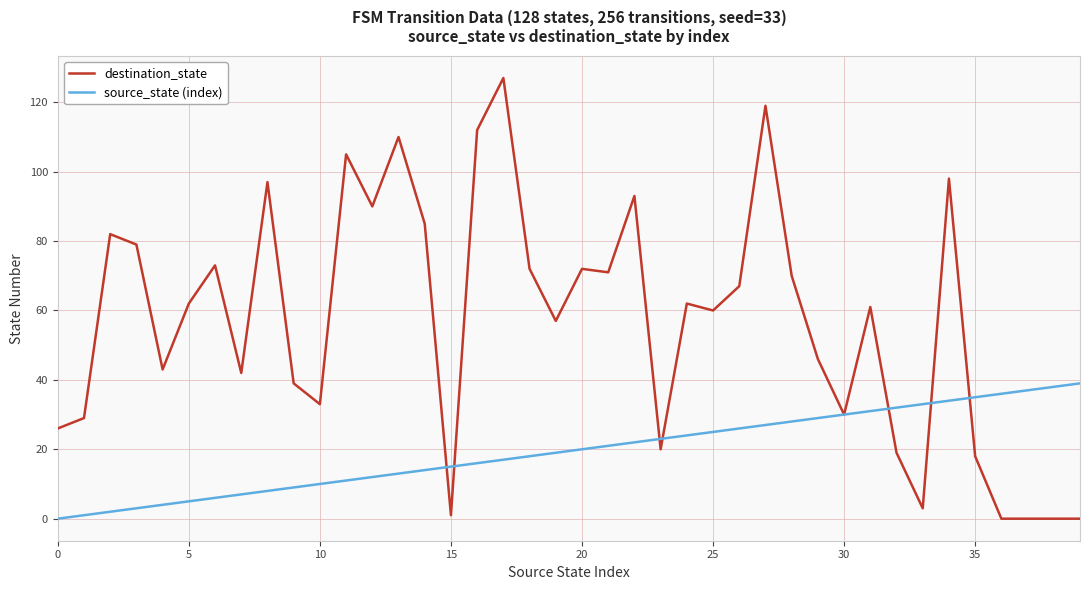

Which series has the largest total across all categories?

destination_state